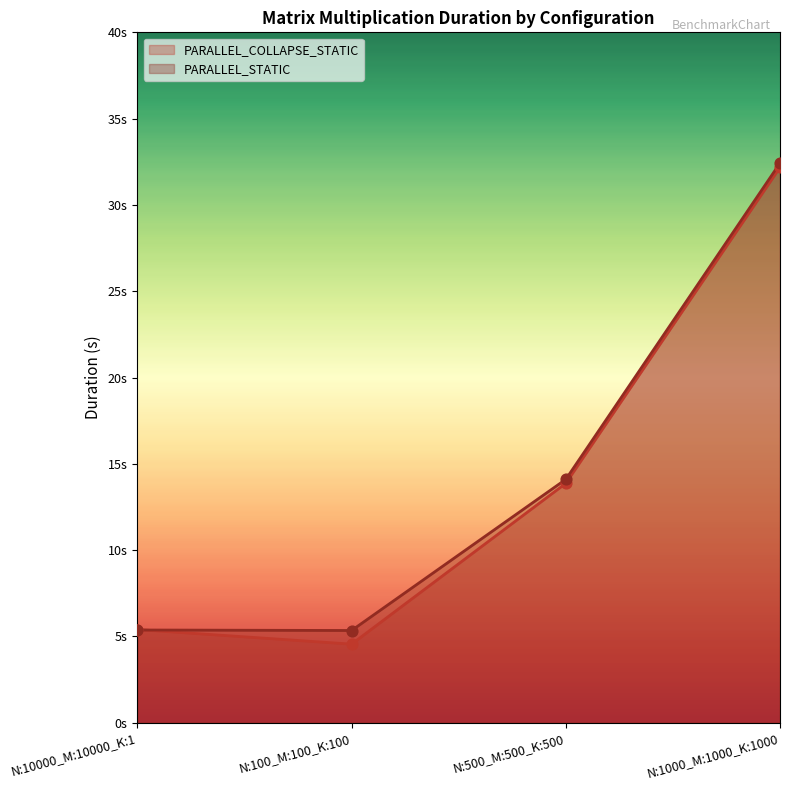

Is the value of PARALLEL_COLLAPSE_STATIC at N:10000_M:10000_K:1 greater than the value of PARALLEL_STATIC at N:1000_M:1000_K:1000?

No